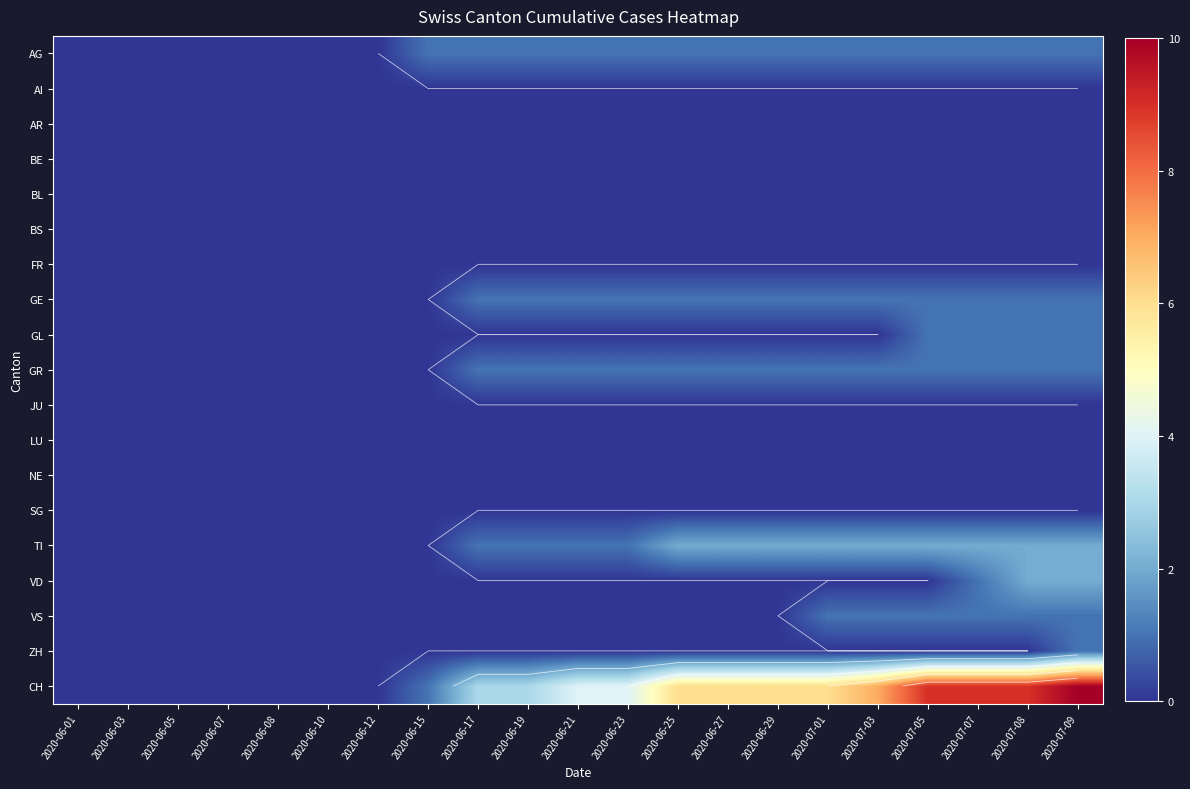

What is the sum of the GR values at 2020-06-17 and 2020-06-27?

2